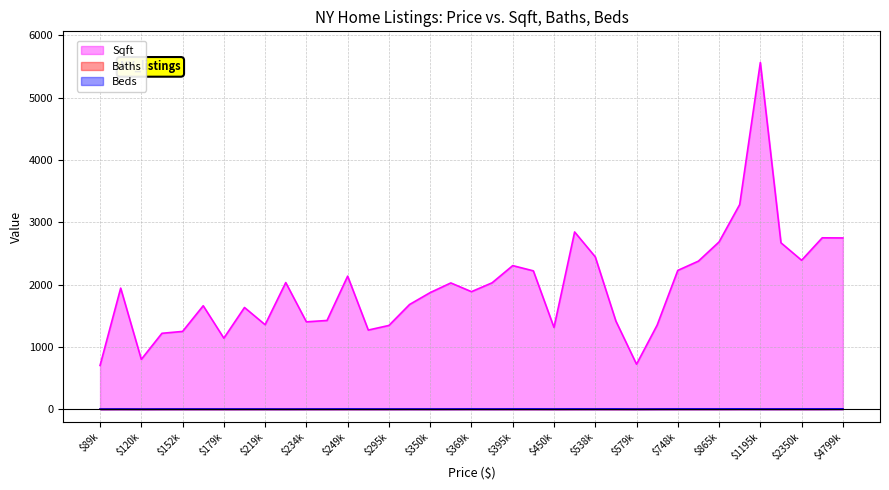

What is the value of the Sqft point at the 27th from the left?

722